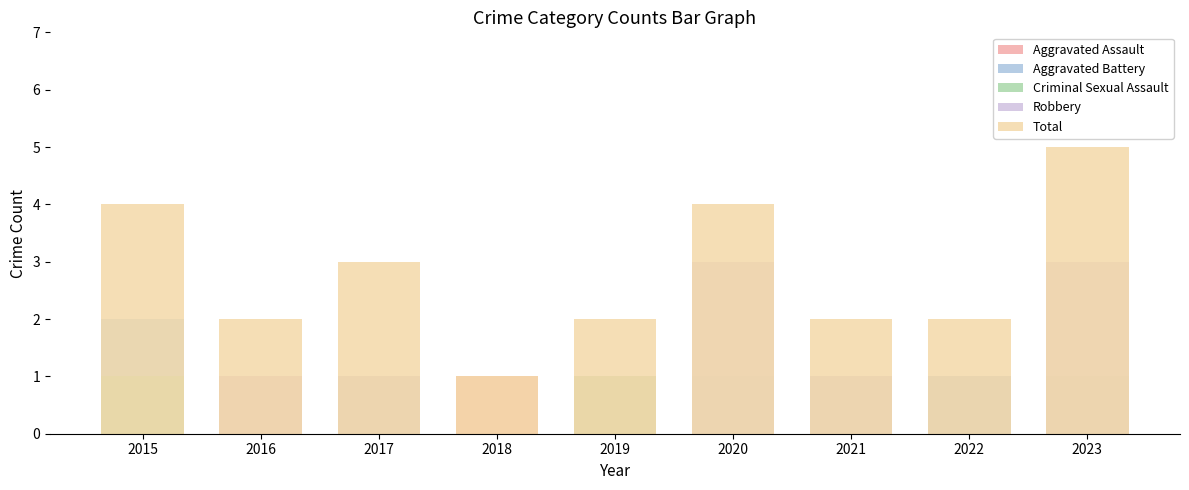

Which category has the highest value in the Robbery series?

2020